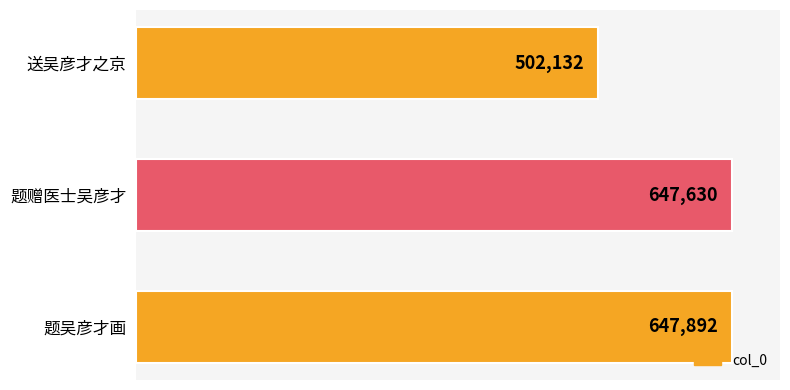

What is the average value?

599218